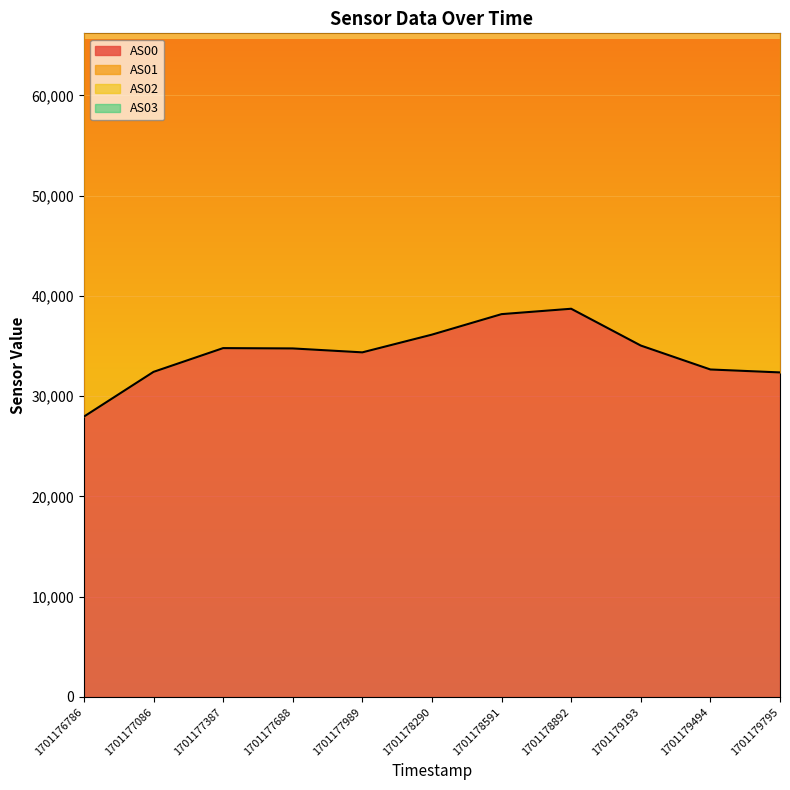

Where is AS01 nearest to the value 85191?

1701179494